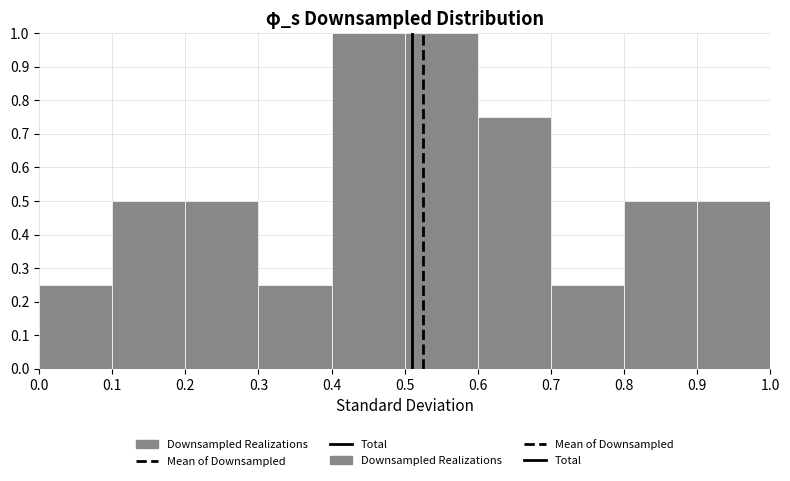

Reading left to right, list every bar in this chart as the range it spans on the x-axis followed by its height. The values are not printed on the chart, so give them approximately, as read against the axis.

0.0 to 0.1: 0.25
0.1 to 0.2: 0.50
0.2 to 0.3: 0.50
0.3 to 0.4: 0.25
0.4 to 0.5: 1.00
0.5 to 0.6: 1.00
0.6 to 0.7: 0.75
0.7 to 0.8: 0.25
0.8 to 0.9: 0.50
0.9 to 1.0: 0.50